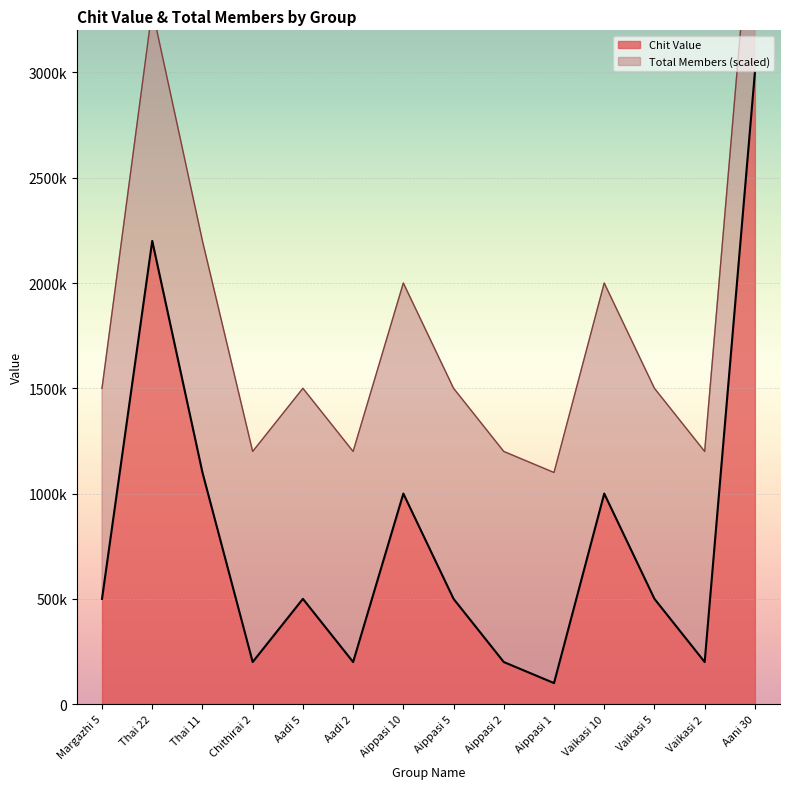

What is the change in value from Vaikasi 10 to Vaikasi 5?

-500000